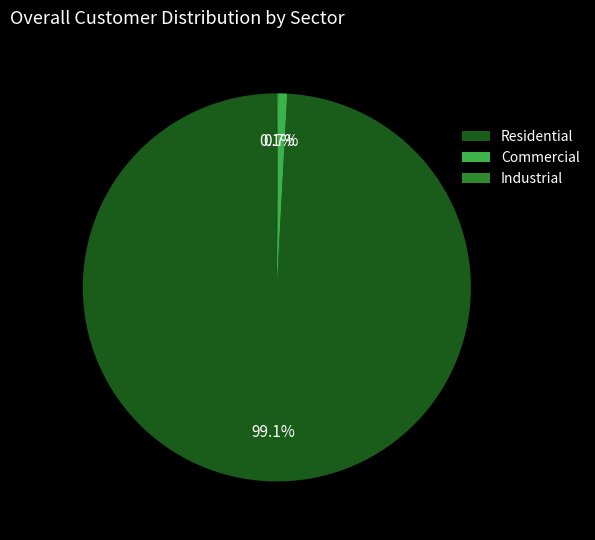

The Residential slice represents 85% of the pie. True or false?

False